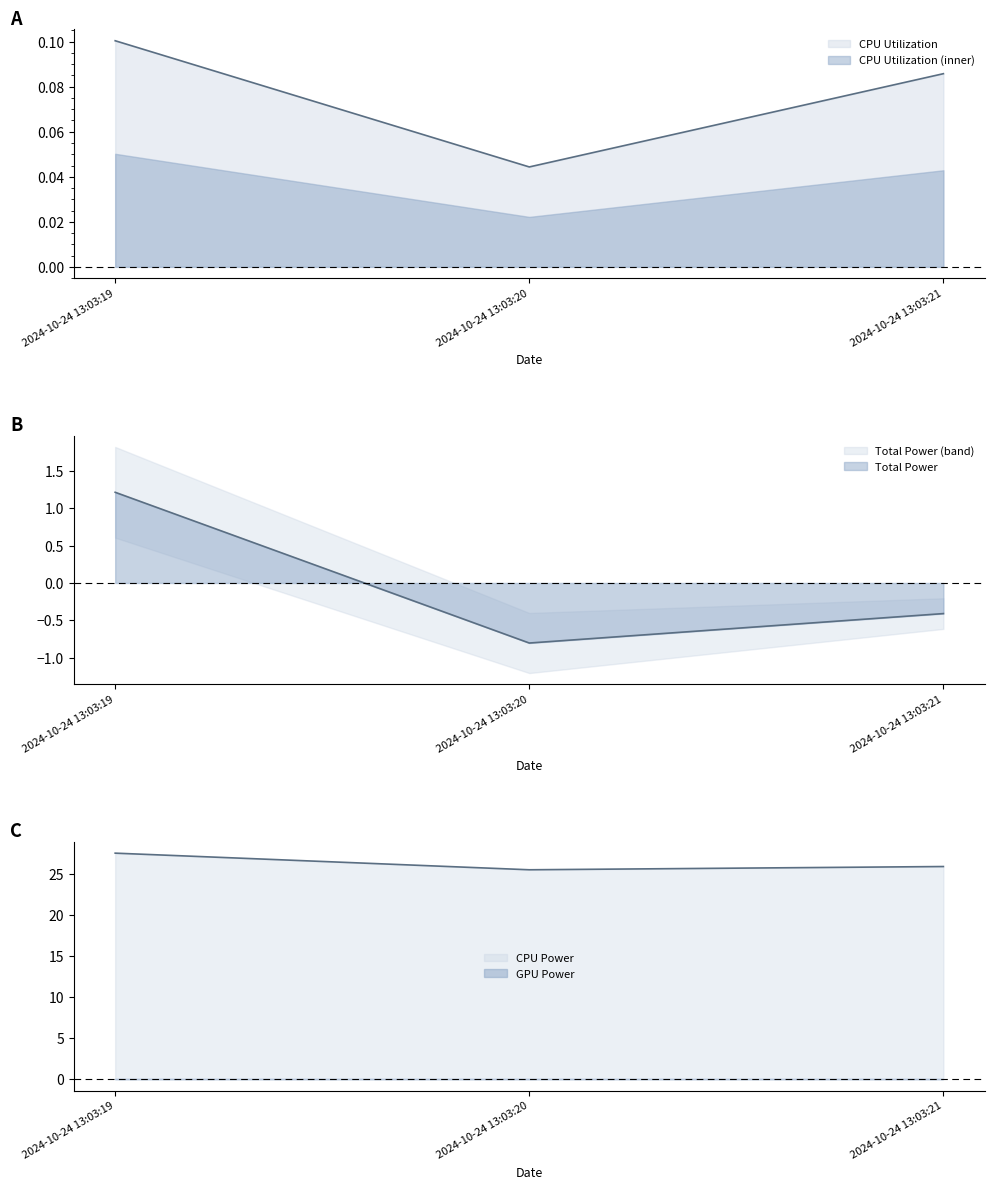

Reading right to left, what are all the values shown in this chart?

CPU Utilization: 0.1	0.0	0.1
Total Power: -0.4	-0.8	1.2
CPU Power: 25.8	25.5	27.5